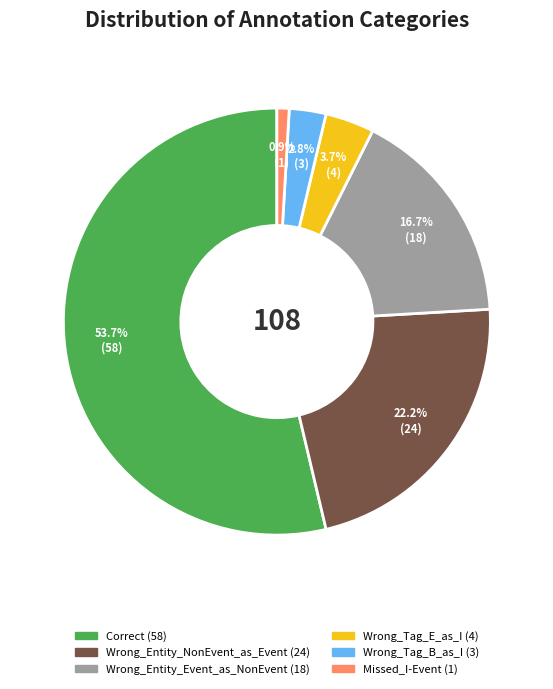

What is the majority slice?

Correct